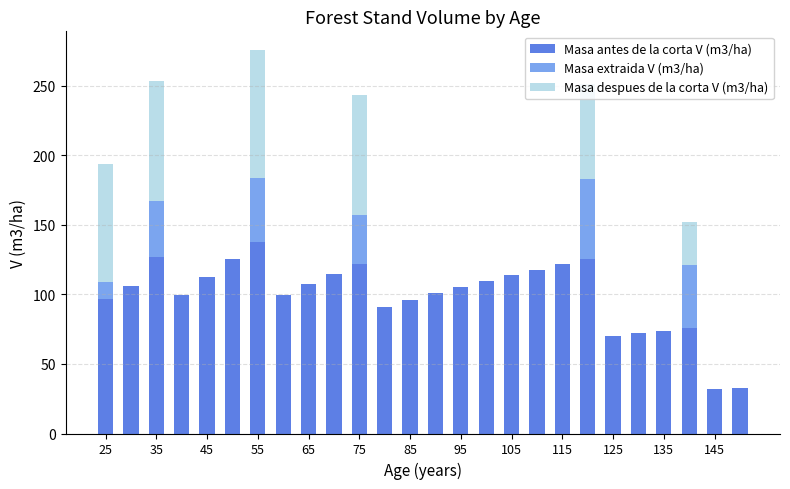

What is the sum of all Masa antes de la corta V (m3/ha) values?

2584.5